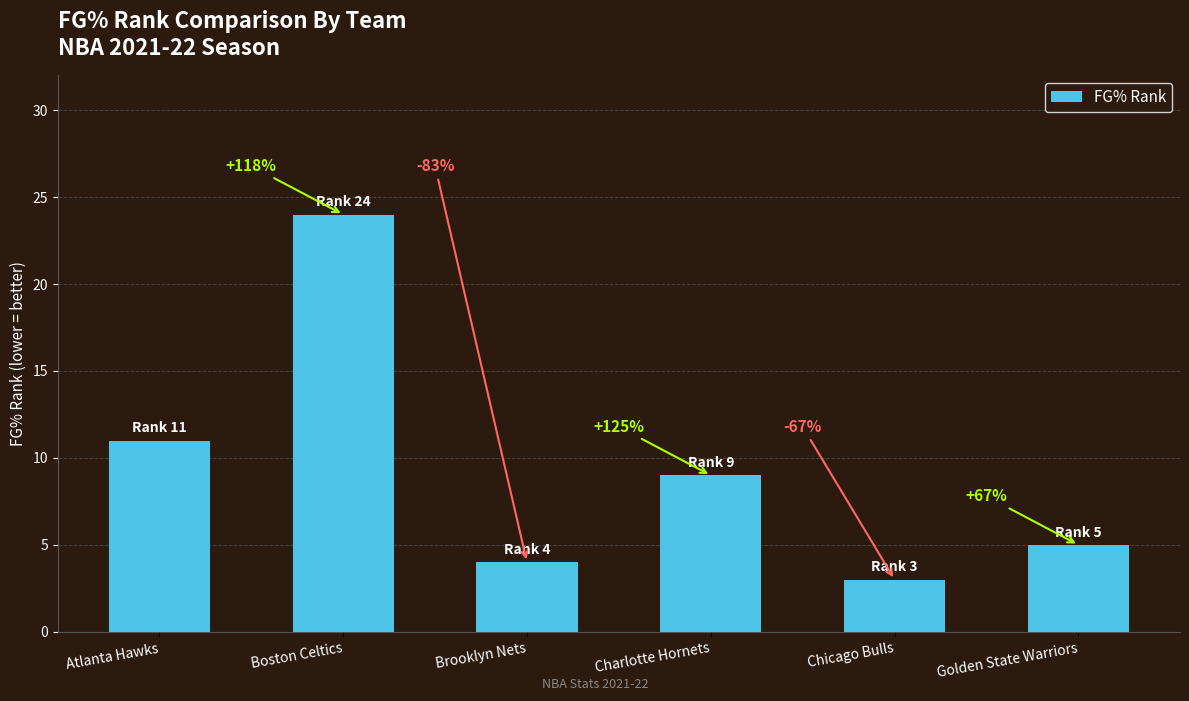

Reading left to right, transcribe all the data shown in this chart.

Atlanta Hawks=11	Boston Celtics=24	Brooklyn Nets=4	Charlotte Hornets=9	Chicago Bulls=3	Golden State Warriors=5